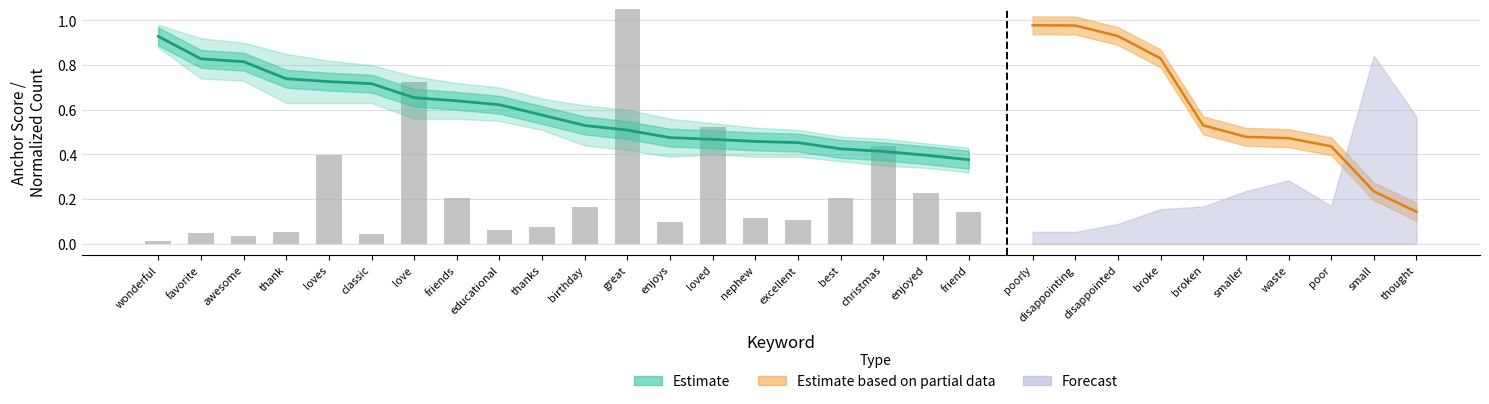

What is the total value across all series at friends?

0.8